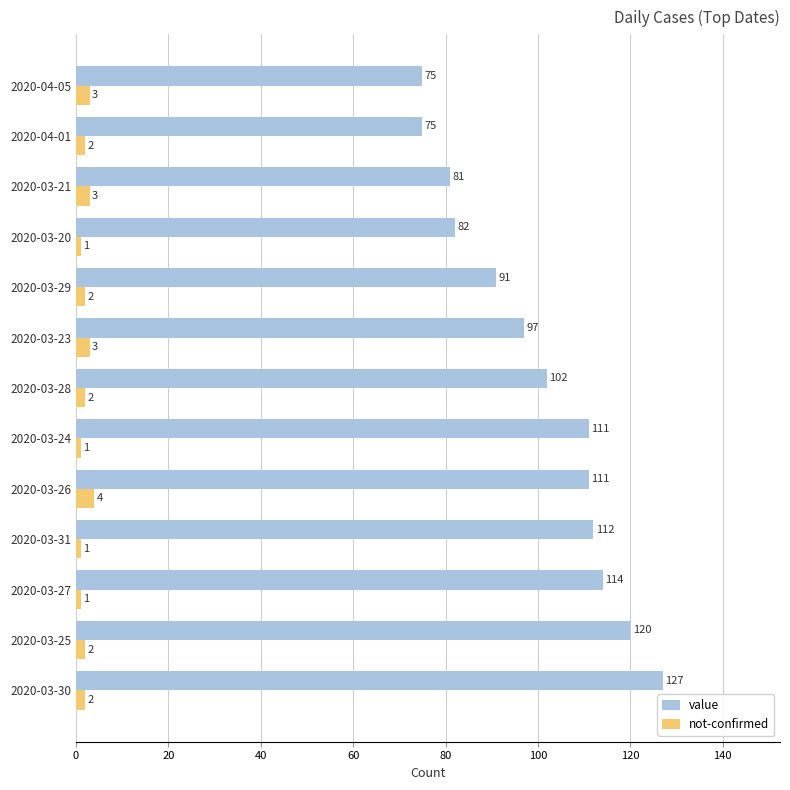

List the series in order of their peak value, lowest first.

not-confirmed, value